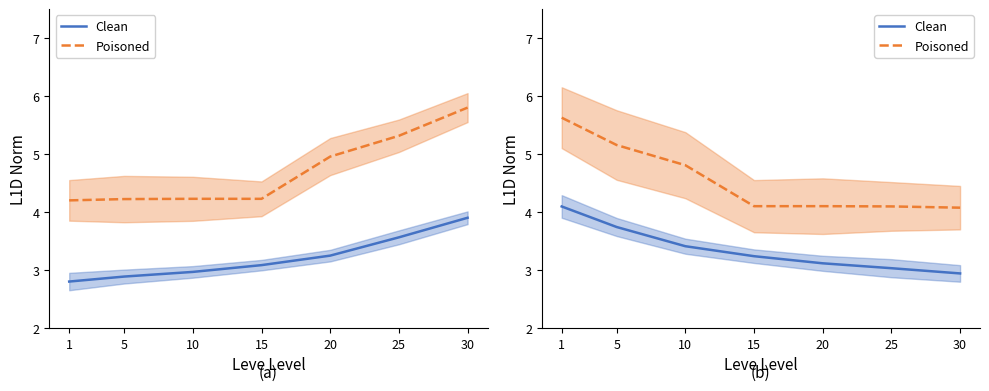

What is the maximum value for Poisoned?

5.6